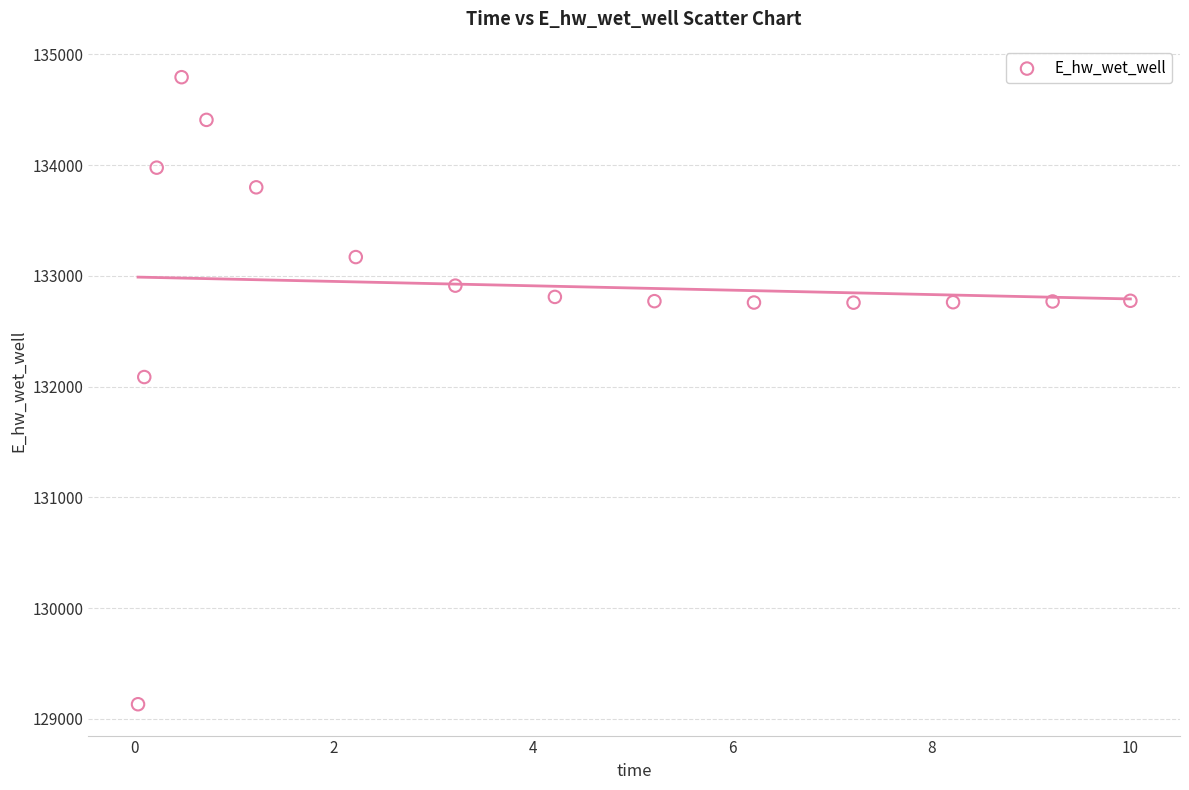

What Y value in the scatter plot is closest to 131963?

132086.7